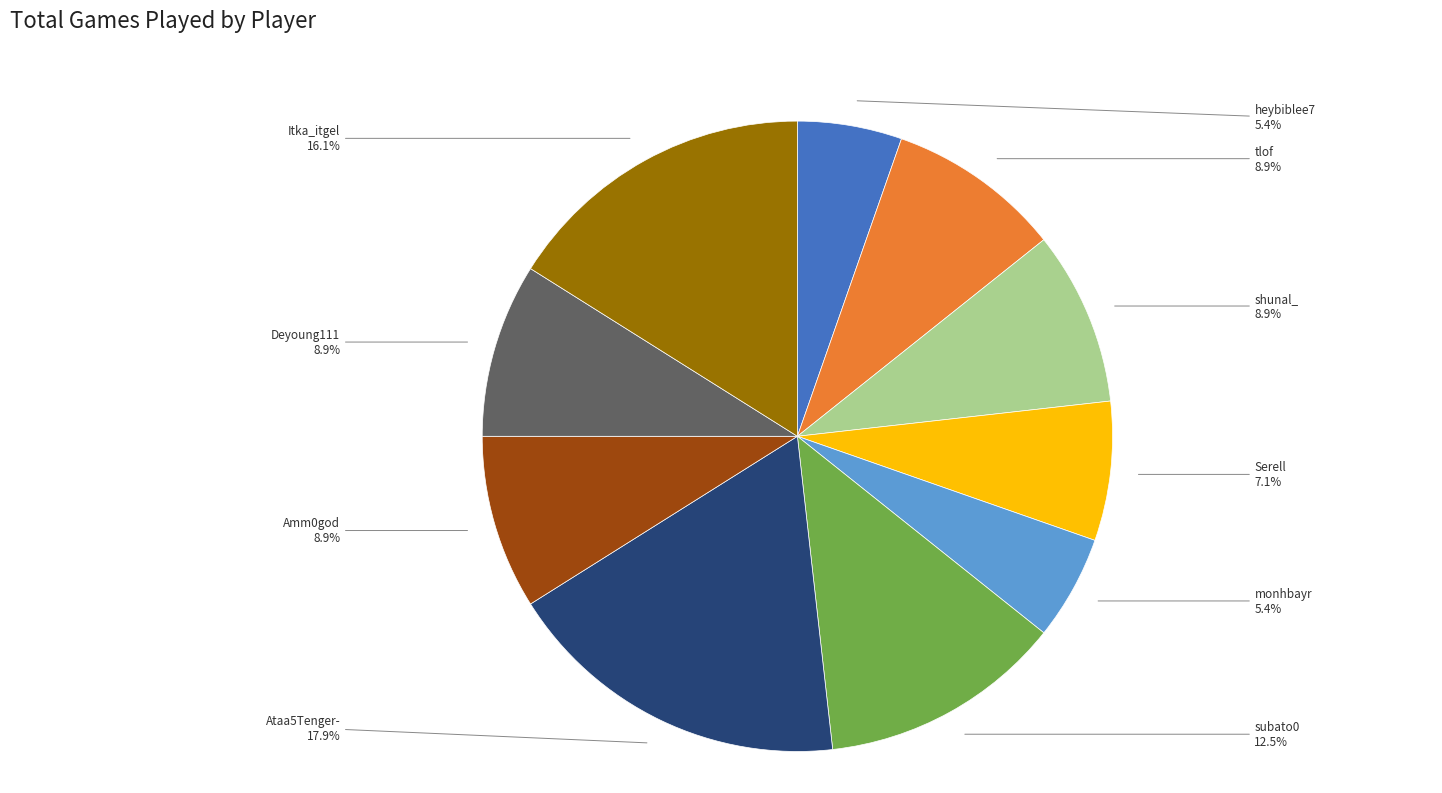

Is there any slice that represents more than half of the pie?

No